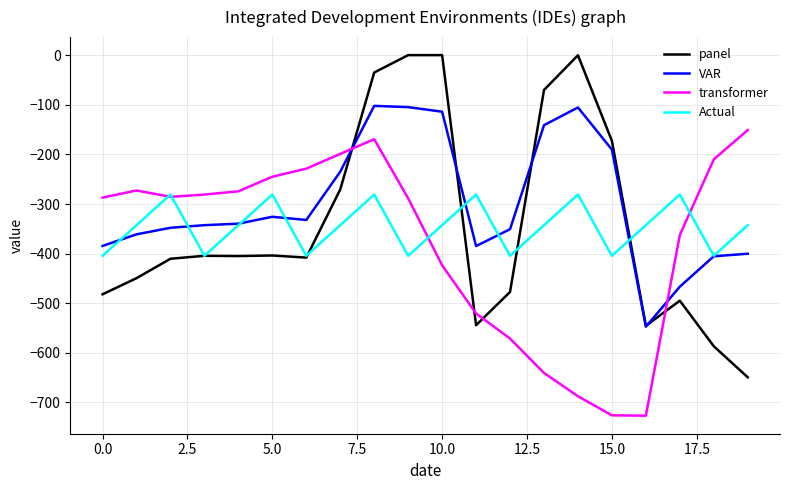

Rank the series by their maximum value, from highest to lowest.

panel, VAR, transformer, Actual